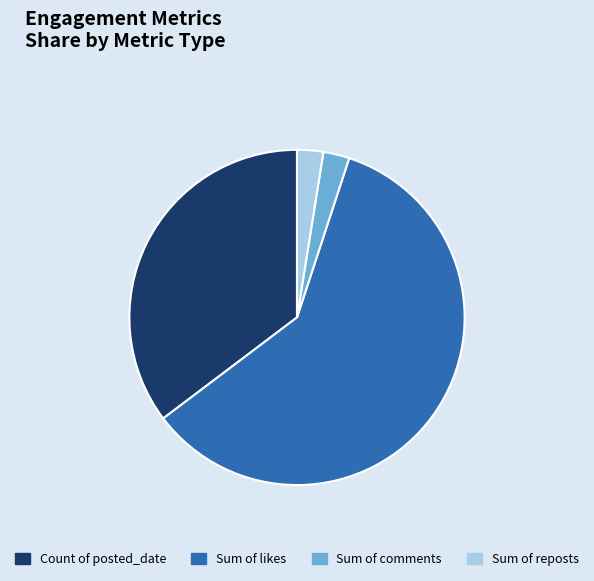

Does Count of posted_date represent more than half of the total?

No